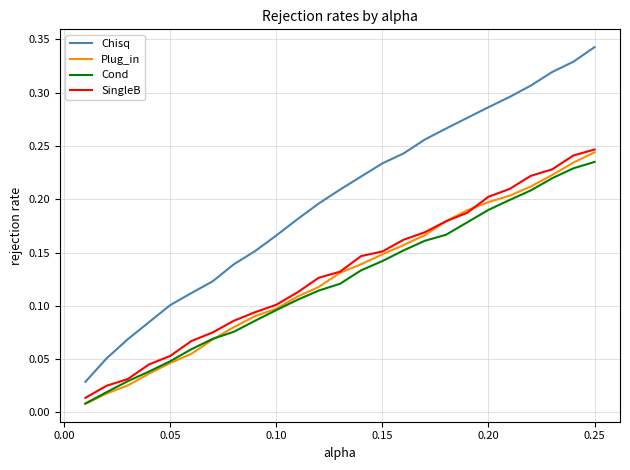

True or false: Chisq and SingleB intersect in this chart.

False